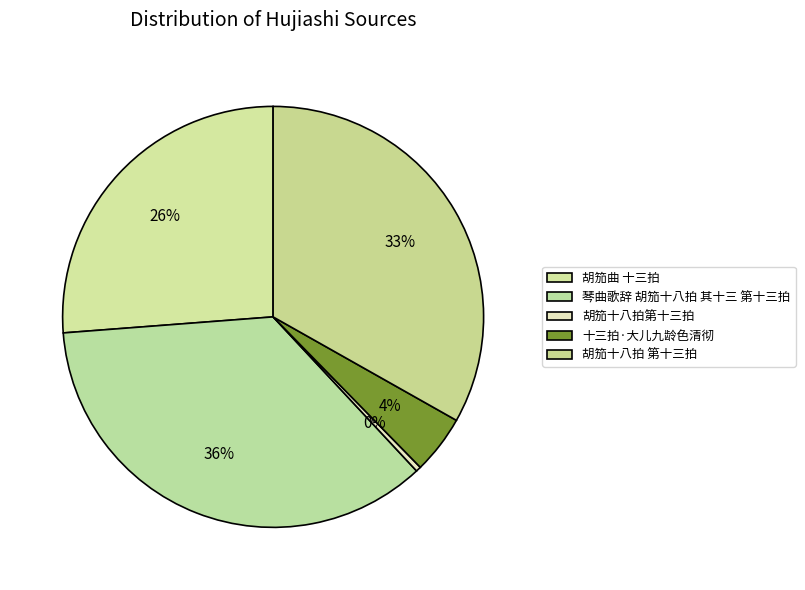

How many slices are in this pie chart?

5